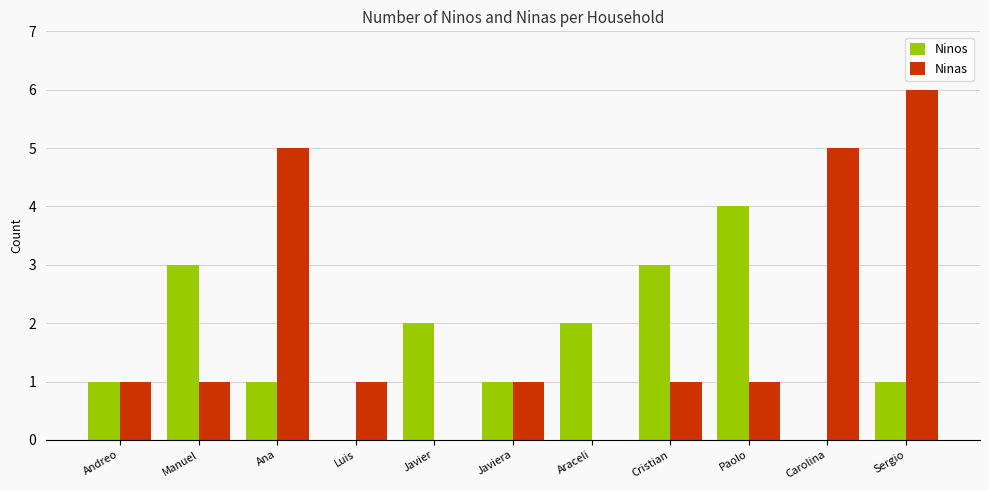

What is the sum of the Ninos values at Javier and Ana?

3